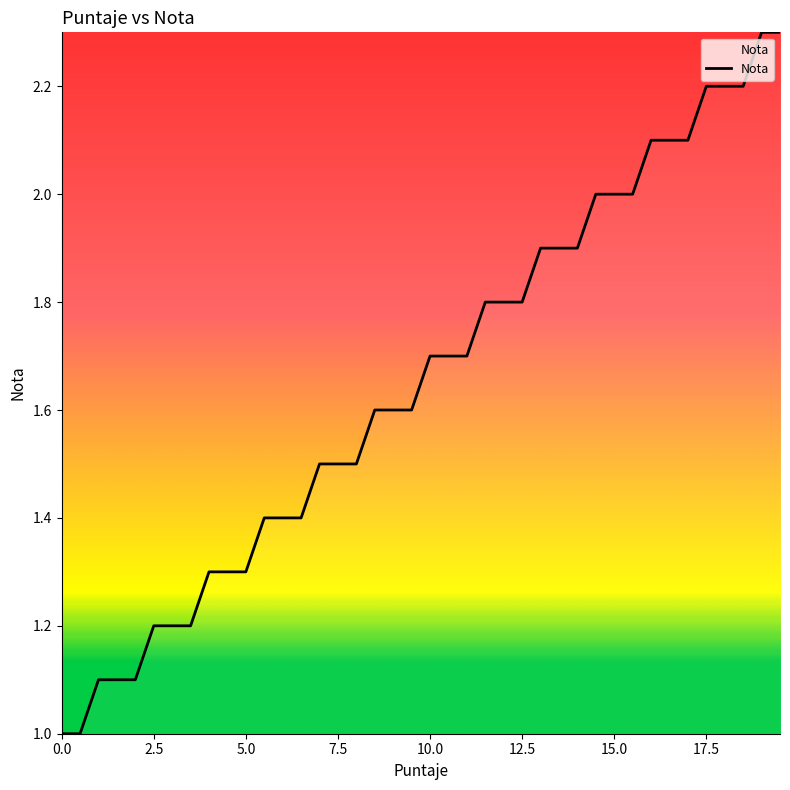

What is the smallest value displayed?

1.0